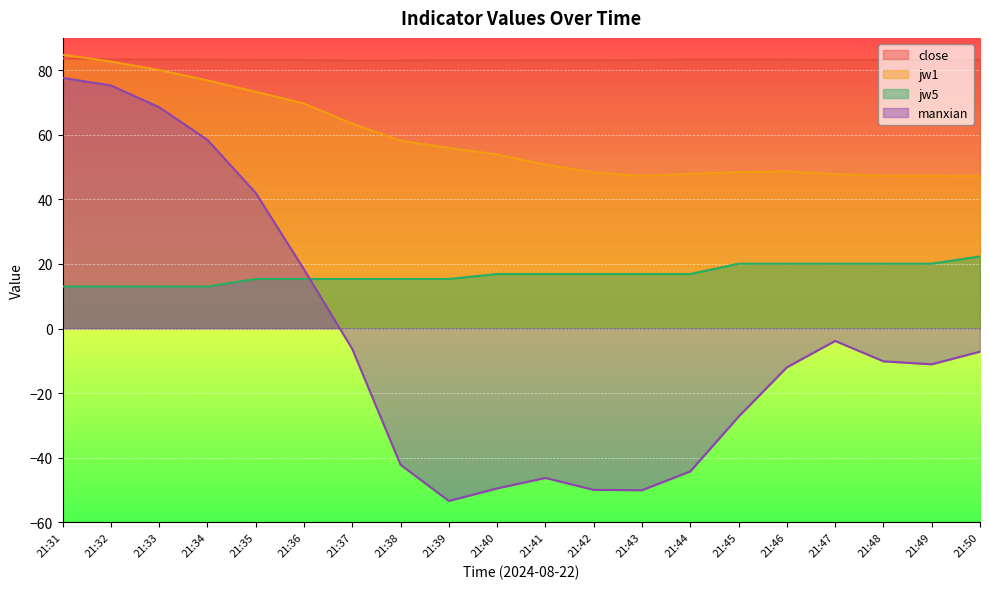

Reading left to right, what are all the values shown in this chart?

close: 21:31=83.7	21:32=83.4	21:33=83.3	21:34=83.2	21:35=83.2	21:36=83.2	21:37=83.0	21:38=83.0	21:39=83.2	21:40=83.2	21:41=83.1	21:42=83.1	21:43=83.2	21:44=83.3	21:45=83.3	21:46=83.3	21:47=83.2	21:48=83.2	21:49=83.2	21:50=83.2
jw1: 21:31=84.8	21:32=82.7	21:33=80.1	21:34=76.8	21:35=73.3	21:36=69.7	21:37=63.4	21:38=58.2	21:39=55.9	21:40=53.9	21:41=50.7	21:42=48.3	21:43=47.3	21:44=47.9	21:45=48.4	21:46=48.7	21:47=47.8	21:48=47.3	21:49=47.2	21:50=47.2
jw5: 21:31=13.0	21:32=13.0	21:33=13.0	21:34=13.0	21:35=15.3	21:36=15.3	21:37=15.3	21:38=15.3	21:39=15.3	21:40=16.9	21:41=16.9	21:42=16.9	21:43=16.9	21:44=16.9	21:45=20.1	21:46=20.1	21:47=20.1	21:48=20.1	21:49=20.1	21:50=22.3
manxian: 21:31=77.6	21:32=75.3	21:33=68.5	21:34=58.4	21:35=42.0	21:36=18.3	21:37=-6.3	21:38=-42.2	21:39=-53.4	21:40=-49.5	21:41=-46.3	21:42=-50.0	21:43=-50.1	21:44=-44.2	21:45=-27.3	21:46=-12.0	21:47=-3.8	21:48=-10.2	21:49=-11.1	21:50=-7.2